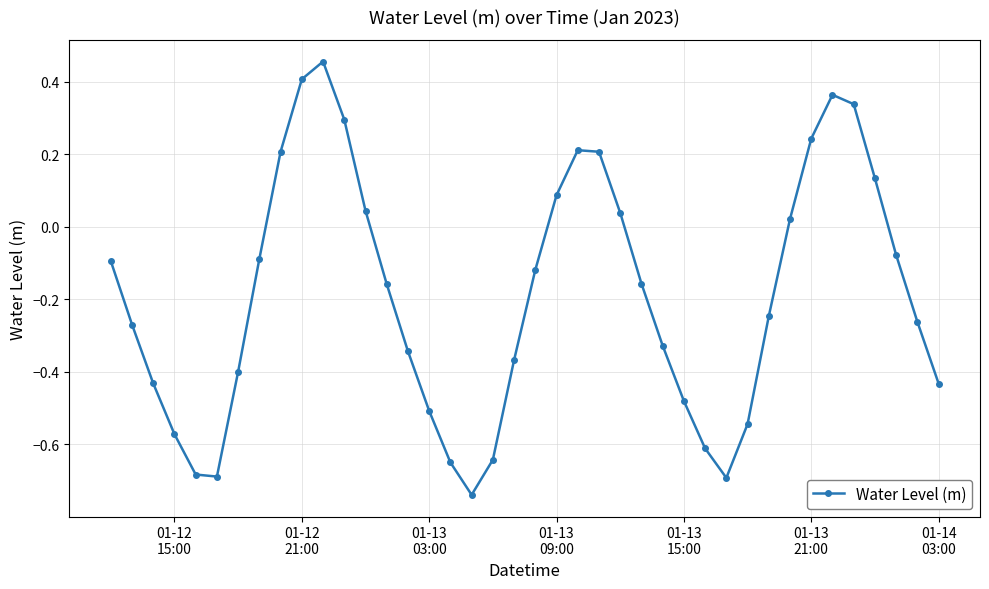

What is the difference between the maximum and minimum values?

1.2